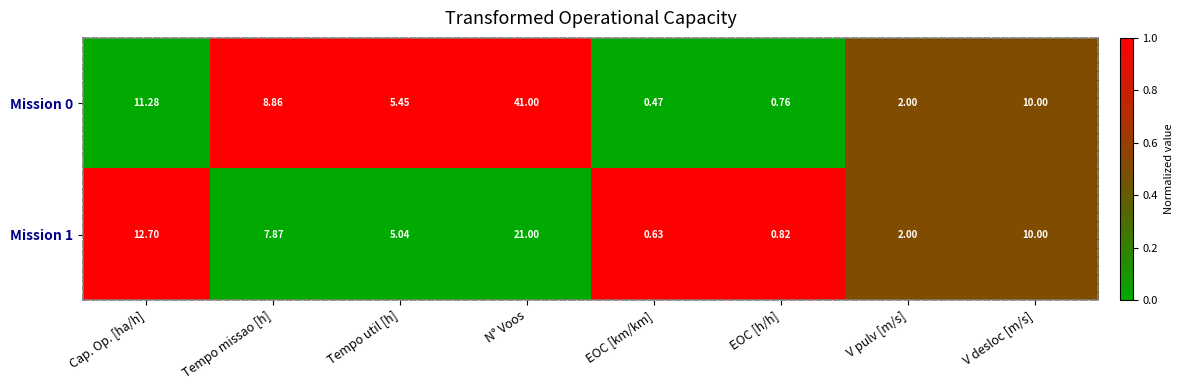

Between Cap. Op. [ha/h] and V pulv [m/s], which series saw the biggest shift?

Mission 1